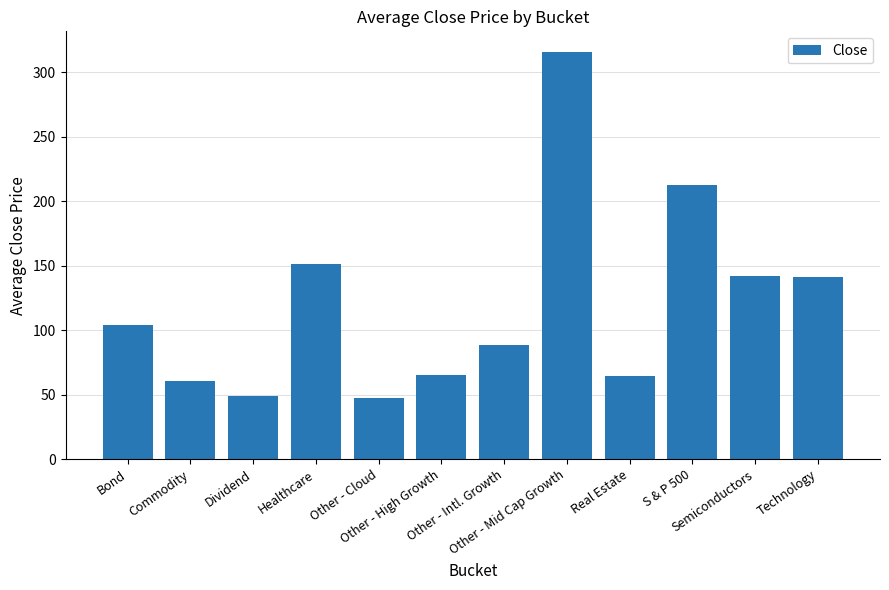

What is the maximum value shown in the chart?

315.7